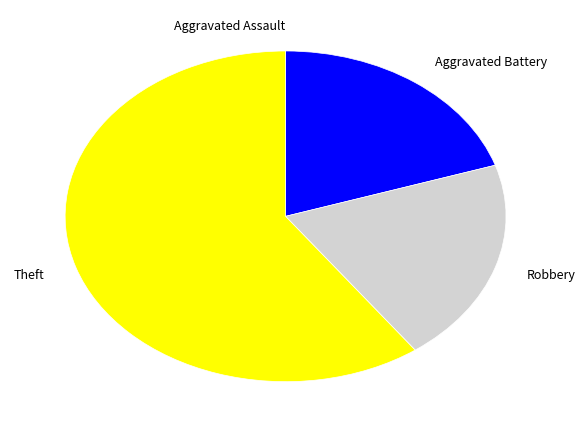

What is the largest slice in the pie chart?

Theft